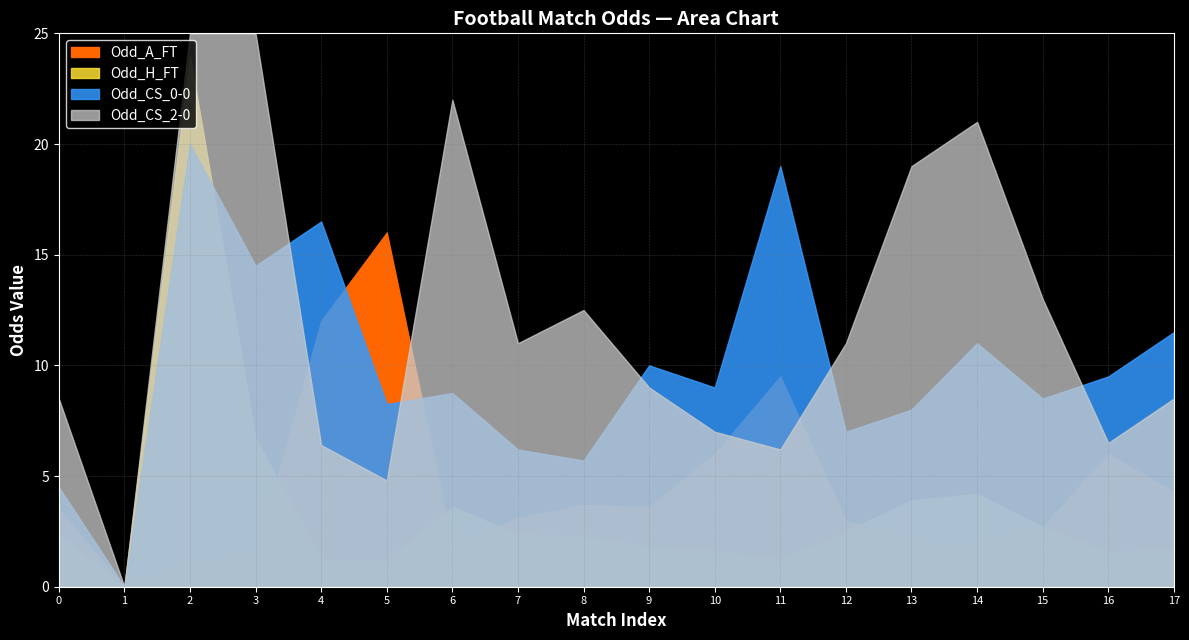

At which label is Odd_H_FT closest to 12?

OEe2lDw1